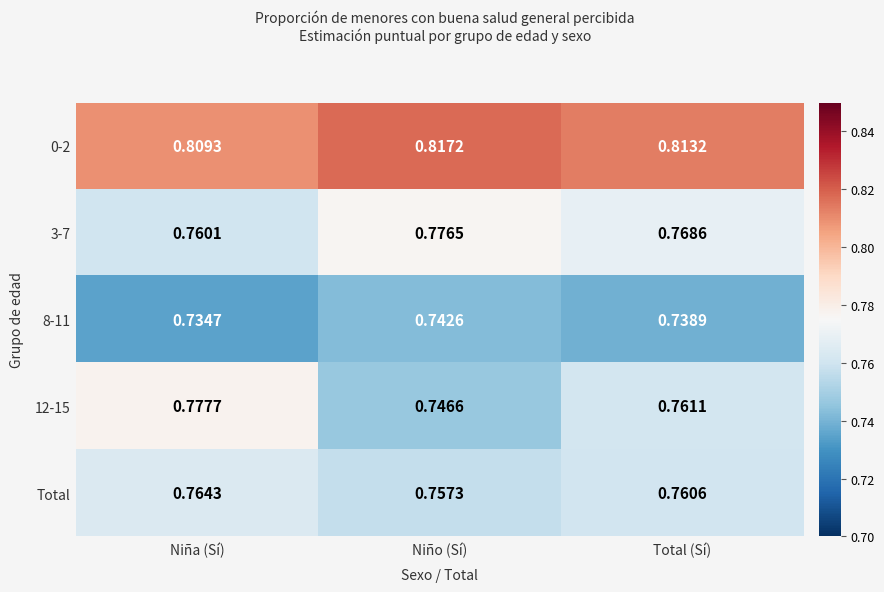

At which label is 3-7 closest to 0?

Niña (Sí)